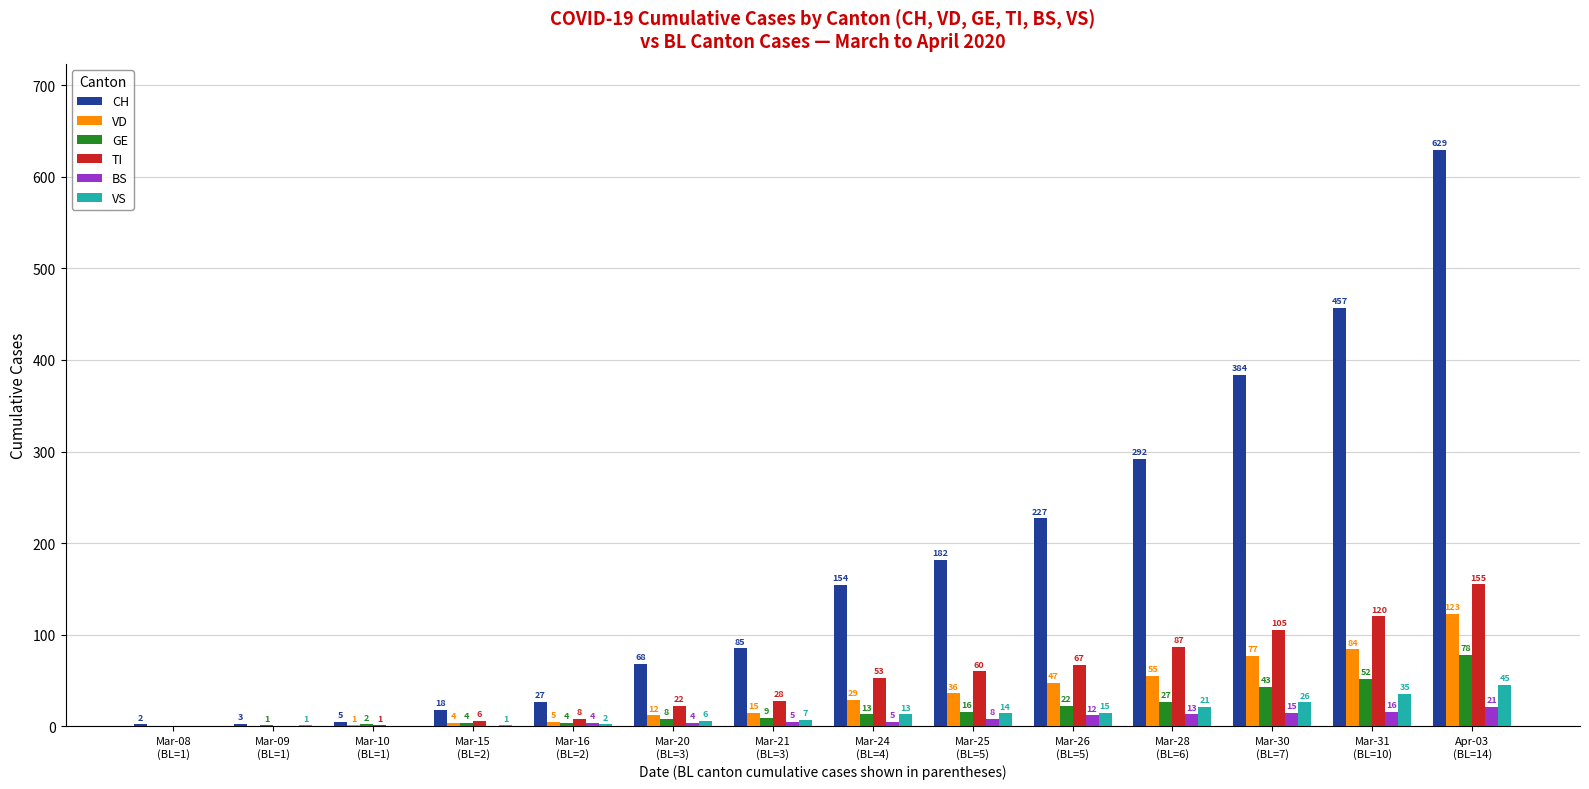

Which series has the largest total across all categories?

CH